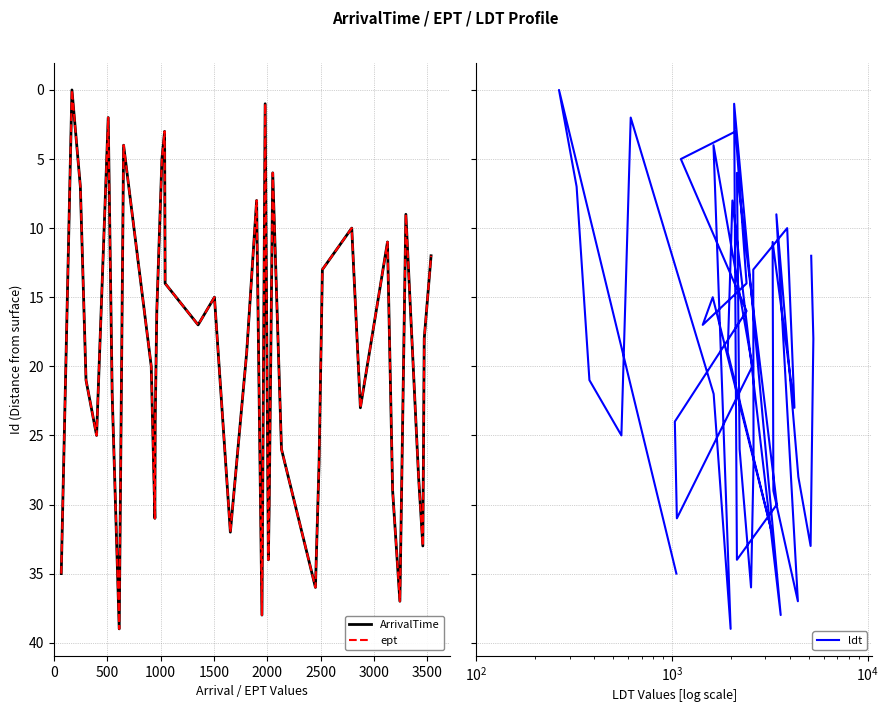

How many values in ept are above zero?

39